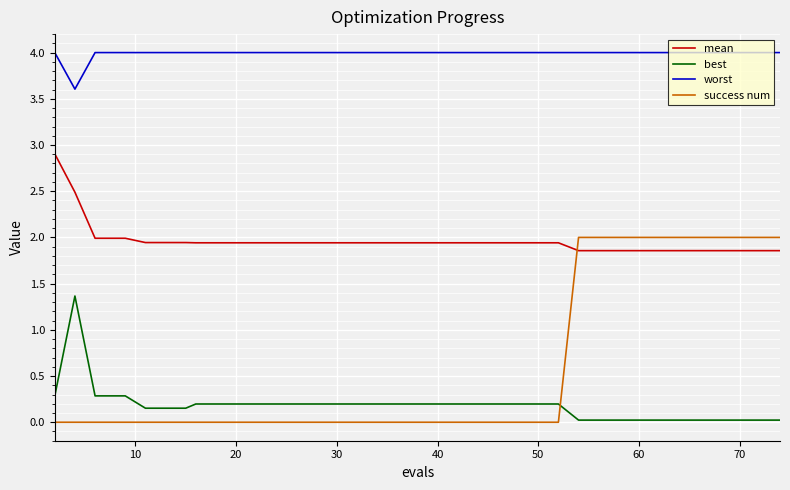

True or false: worst and best intersect in this chart.

False